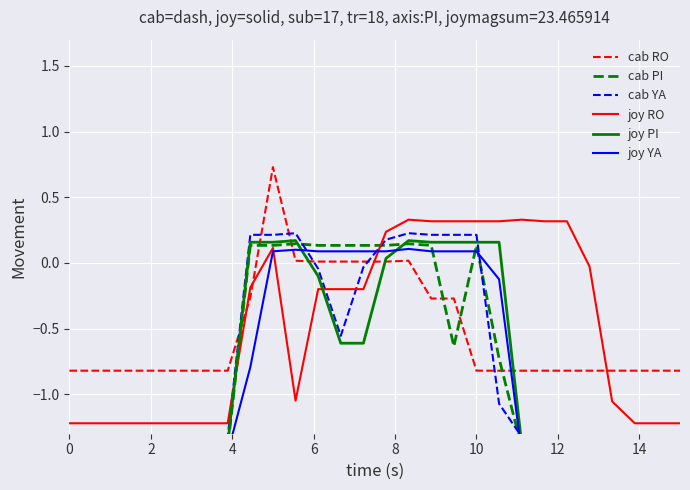

Reading right to left, transcribe all the data shown in this chart.

cab RO: -0.8	-0.8	-0.8	-0.8	-0.8	-0.8	-0.8	-0.8	-0.8	-0.8	-0.3	-0.3	0.0	0.0	0.0	0.0	0.0	0.0	0.7	-0.3	-0.8	-0.8	-0.8	-0.8	-0.8	-0.8	-0.8	-0.8
cab PI: -1.4	-1.4	-1.4	-1.4	-1.4	-1.4	-1.4	-1.4	-0.7	0.1	-0.6	0.1	0.1	0.1	0.1	0.1	0.1	0.1	0.1	0.1	-1.4	-1.4	-1.4	-1.4	-1.4	-1.4	-1.4	-1.4
cab YA: -1.3	-1.3	-1.3	-1.3	-1.3	-1.3	-1.3	-1.3	-1.1	0.2	0.2	0.2	0.2	0.2	-0.0	-0.6	-0.0	0.2	0.2	0.2	-1.3	-1.3	-1.3	-1.3	-1.3	-1.3	-1.3	-1.3
joy RO: -1.2	-1.2	-1.2	-1.1	-0.0	0.3	0.3	0.3	0.3	0.3	0.3	0.3	0.3	0.2	-0.2	-0.2	-0.2	-1.0	0.1	-0.2	-1.2	-1.2	-1.2	-1.2	-1.2	-1.2	-1.2	-1.2
joy PI: -1.4	-1.4	-1.4	-1.4	-1.4	-1.4	-1.4	-1.4	0.2	0.2	0.2	0.2	0.2	0.0	-0.6	-0.6	-0.1	0.2	0.2	0.2	-1.4	-1.4	-1.4	-1.4	-1.4	-1.4	-1.4	-1.4
joy YA: -1.4	-1.4	-1.4	-1.4	-1.4	-1.4	-1.4	-1.4	-0.1	0.1	0.1	0.1	0.1	0.1	0.1	0.1	0.1	0.1	0.1	-0.8	-1.4	-1.4	-1.4	-1.4	-1.4	-1.4	-1.4	-1.4